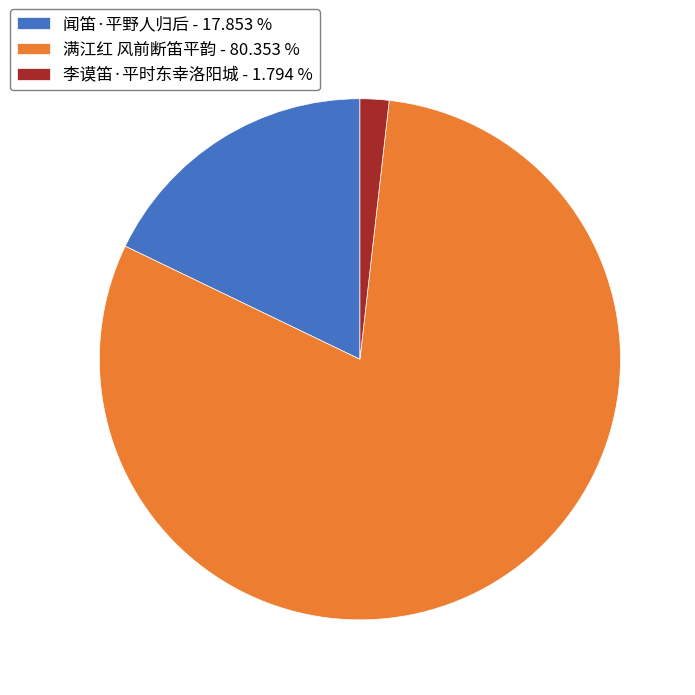

Which has a higher value, 李谟笛·平时东幸洛阳城 - 1.794 % or 满江红 风前断笛平韵 - 80.353 %?

满江红 风前断笛平韵 - 80.353 %